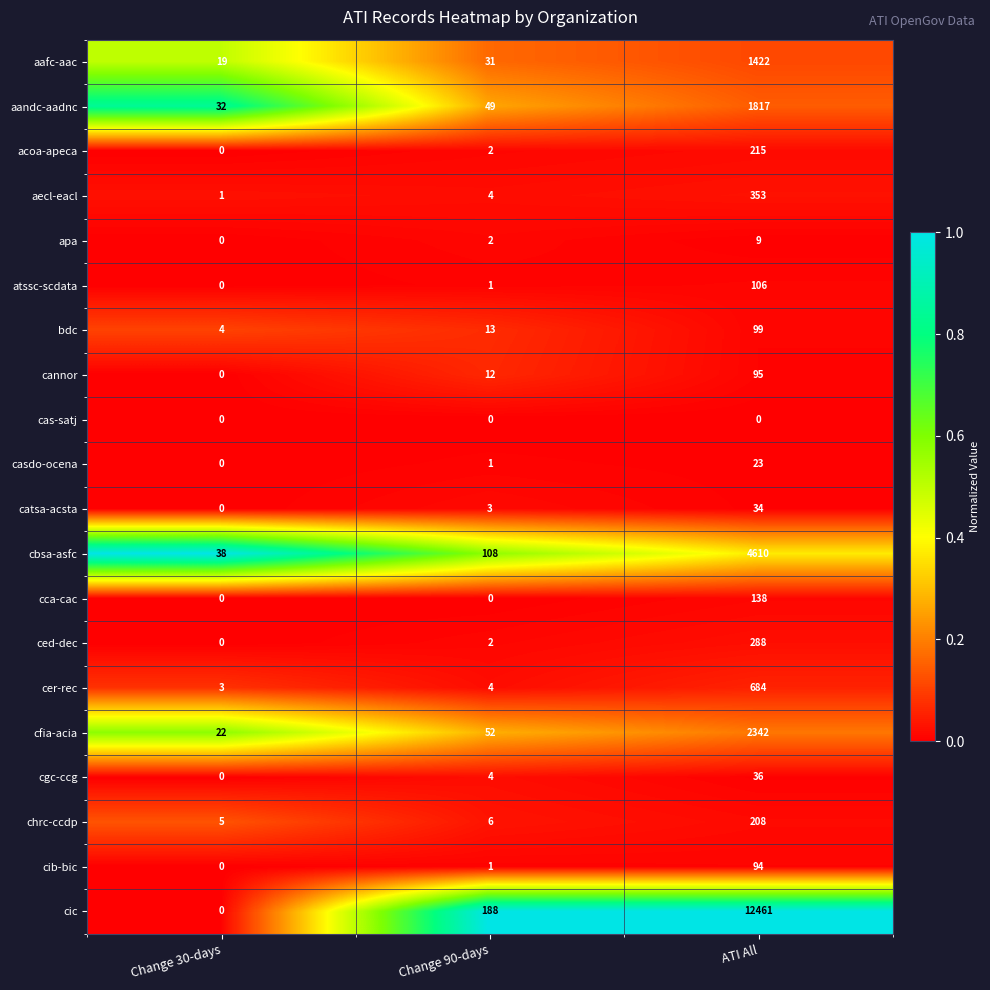

What is the maximum value shown in the chart?

12461